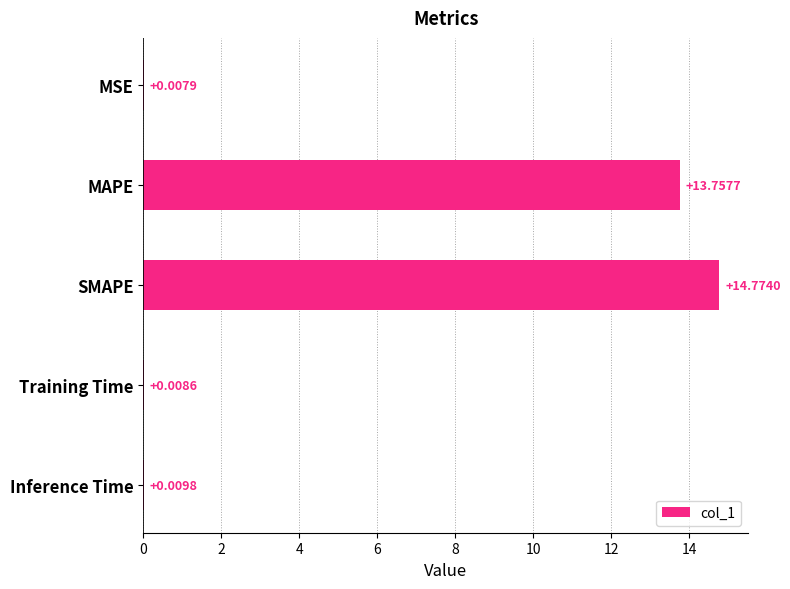

What is the average value?

5.7